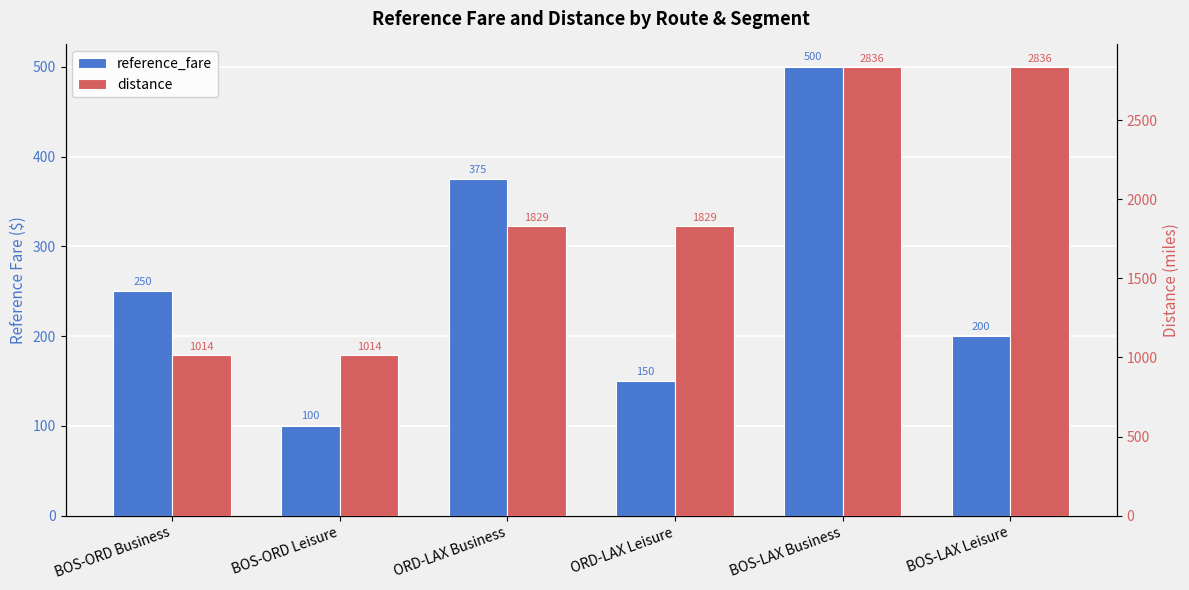

Where is reference_fare nearest to the value 300?

BOS-ORD Business